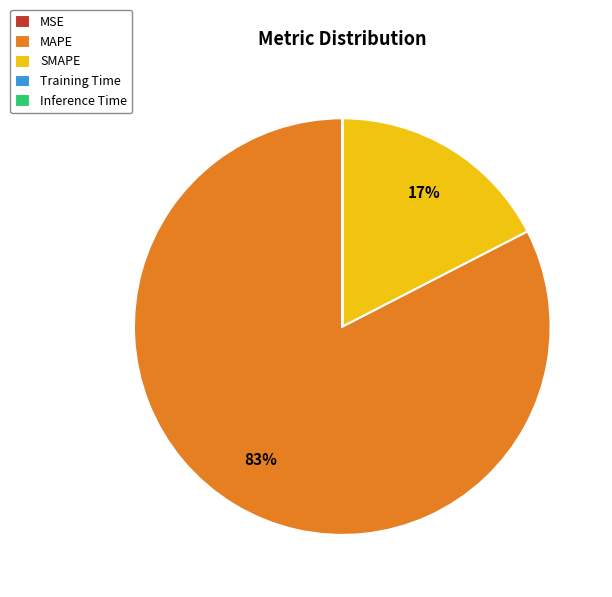

The SMAPE slice represents 17% of the pie. True or false?

True